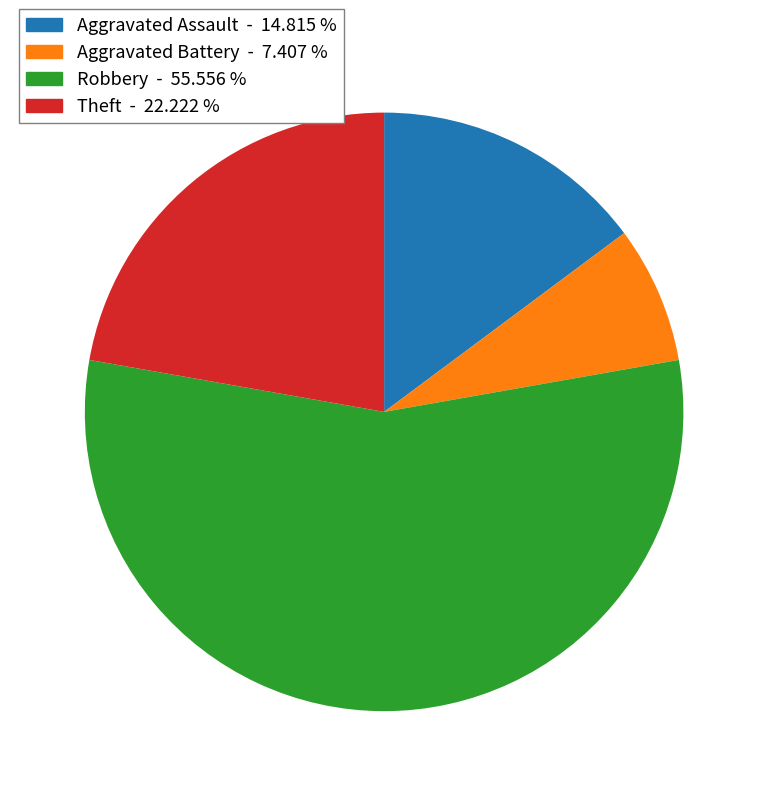

Rank the categories by value from lowest to highest.

Aggravated Battery, Aggravated Assault, Theft, Robbery